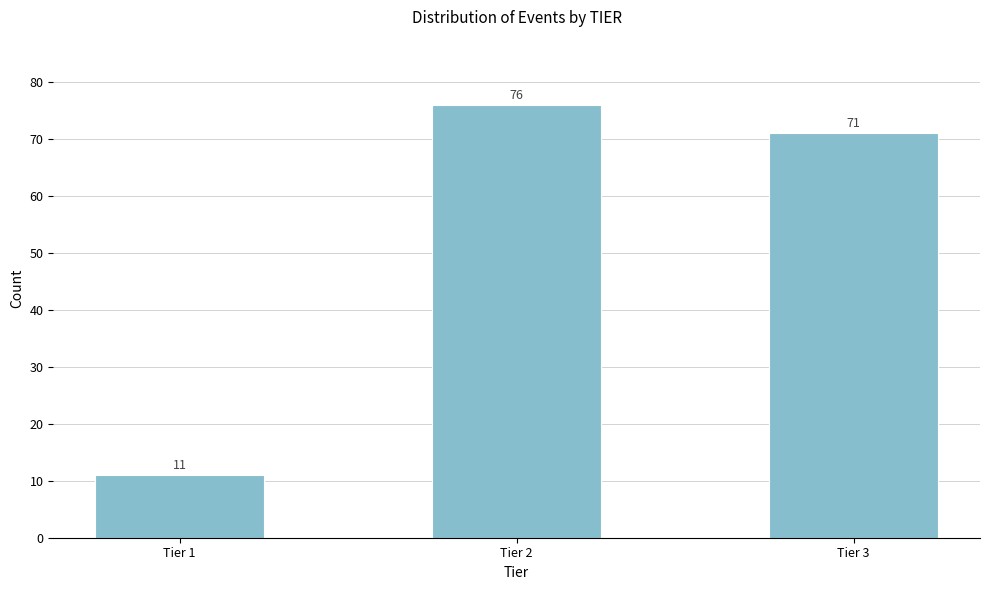

Reading left to right, what are all the values shown in this chart?

11	76	71